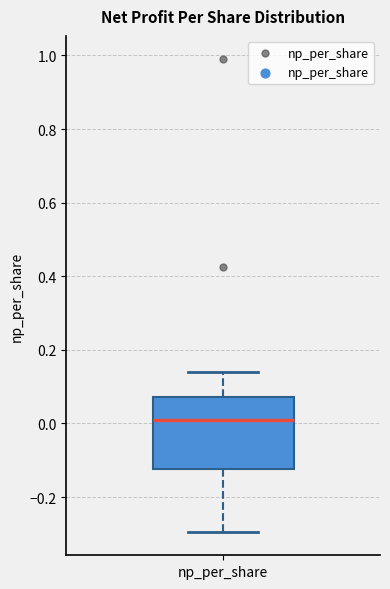

Read this box plot against the y-axis: the position of the median line, the range covered by the box, and the ends of both whiskers. The values are not printed on the chart, so give them approximately, as read against the axis.

median 0.02, box -0.12 to 0.08, whiskers -0.30 to 0.14